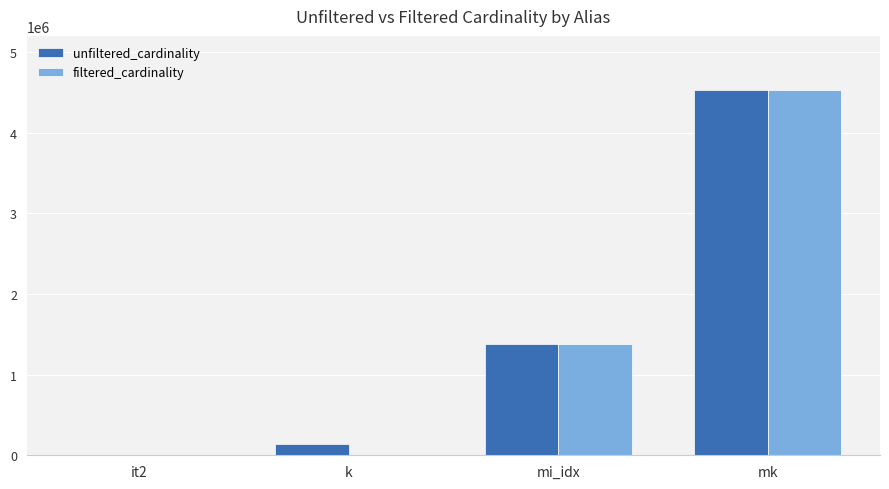

Is it true that filtered_cardinality equals 1 at it2?

True